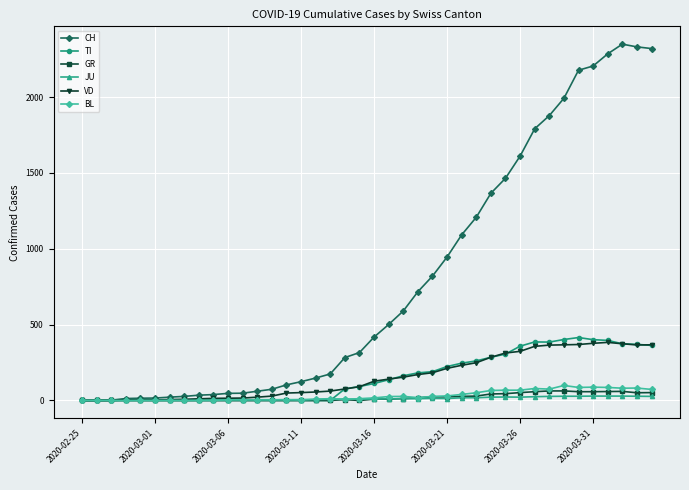

What is the value of the JU point at the 7th from the left?

1